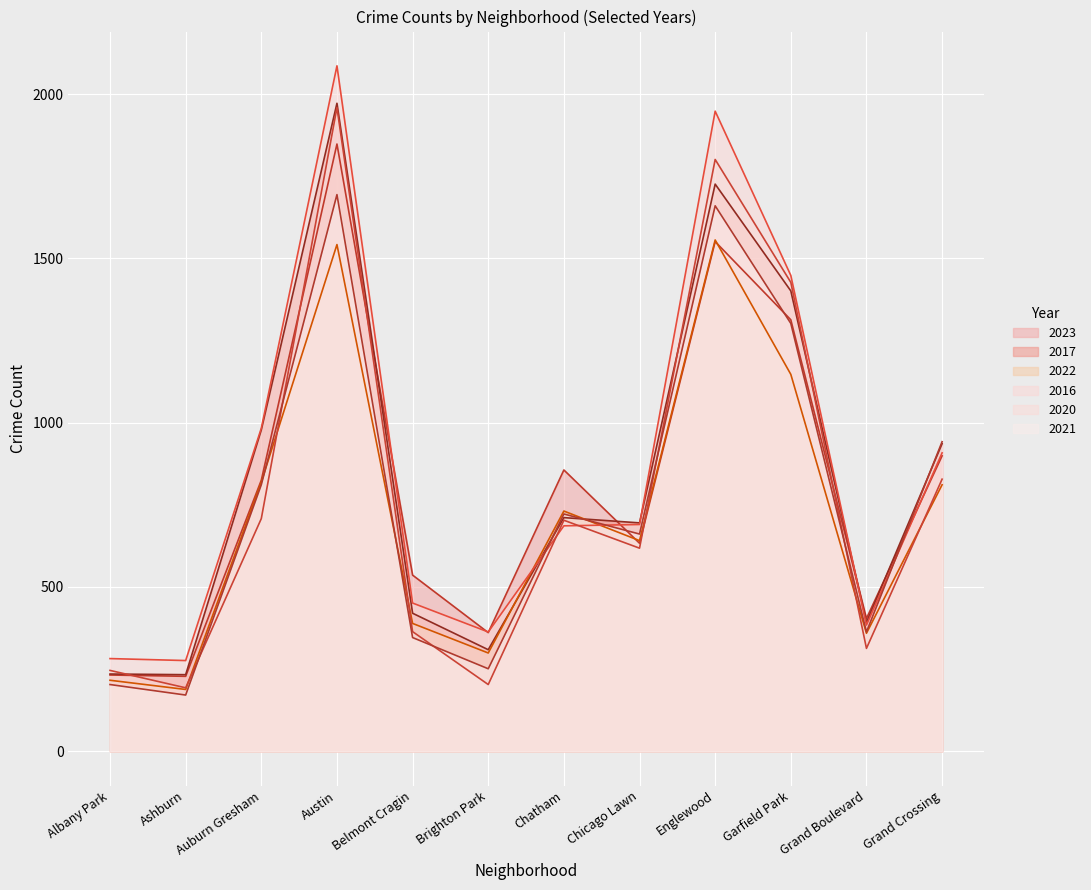

What is the minimum value for 2021?

171